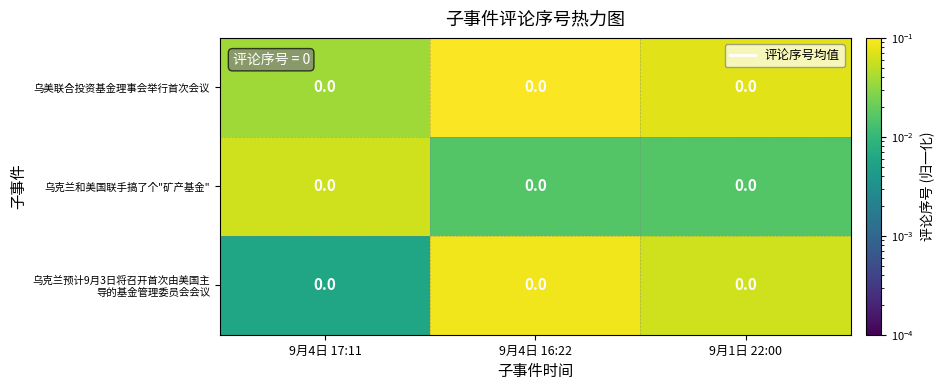

How many 乌克兰和美国联手搞了个"矿产基金" values are between 0 and 1?

3